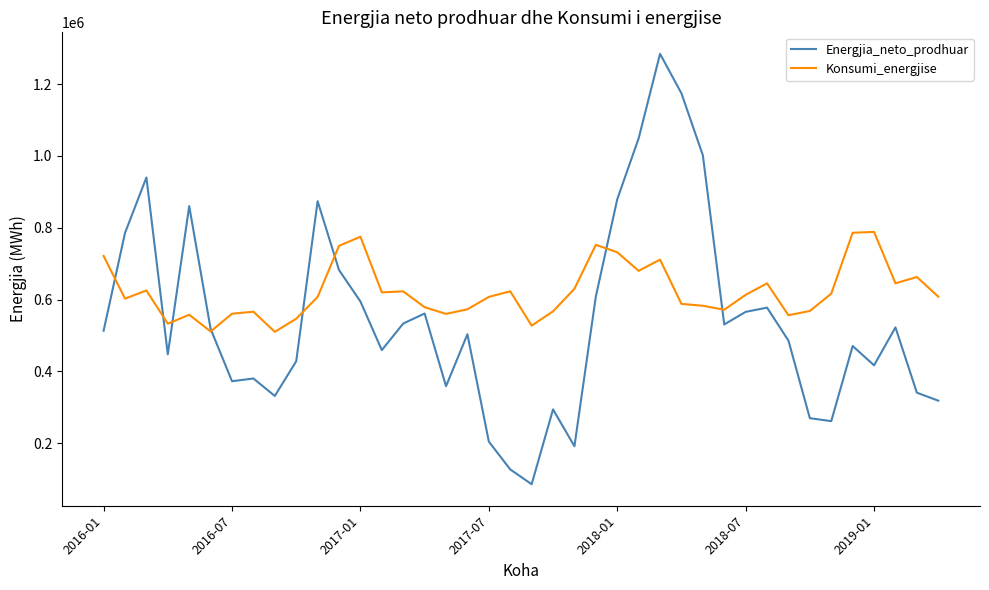

What is the lowest value of the Energjia_neto_prodhuar series?

86075